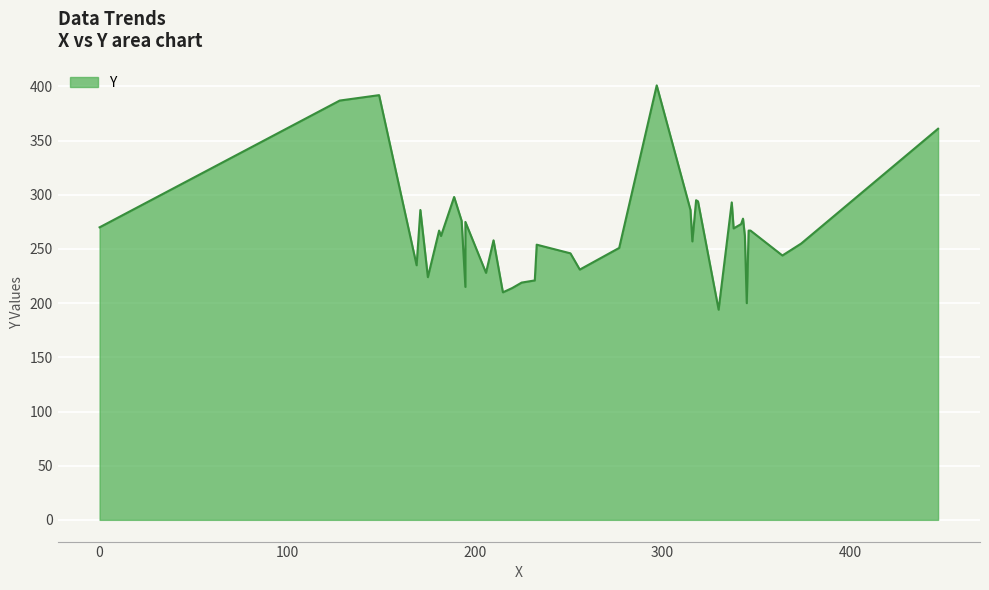

How many data points does each series have?

40